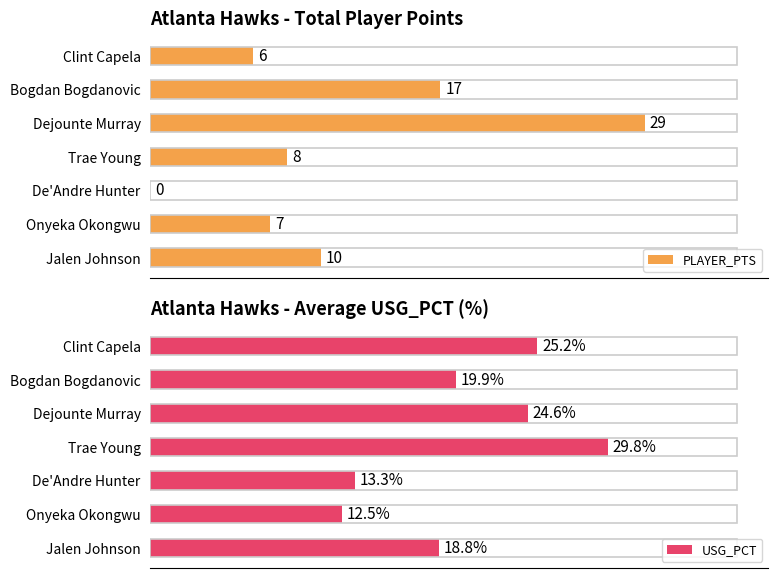

Reading left to right, what are all the values shown in this chart?

PLAYER_PTS: 6.0	17.0	29.0	8.0	0.0	7.0	10.0
USG_PCT: 25.2	19.9	24.6	29.8	13.3	12.5	18.8